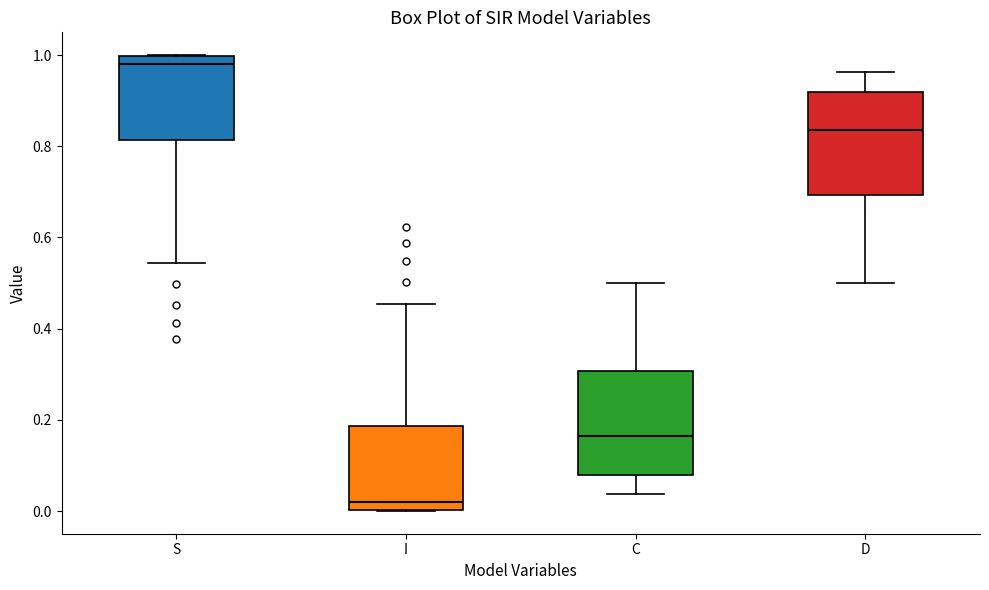

Reading left to right, read every box against the y-axis: the position of its median line, the range the box covers, and the ends of its whiskers. The values are not printed on the chart, so give them approximately, as read against the axis.

S: median 0.98, box 0.82 to 1.00, whiskers 0.54 to 1.00
I: median 0.02, box 0.00 to 0.18, whiskers 0.00 to 0.46
C: median 0.16, box 0.08 to 0.30, whiskers 0.04 to 0.50
D: median 0.84, box 0.70 to 0.92, whiskers 0.50 to 0.96